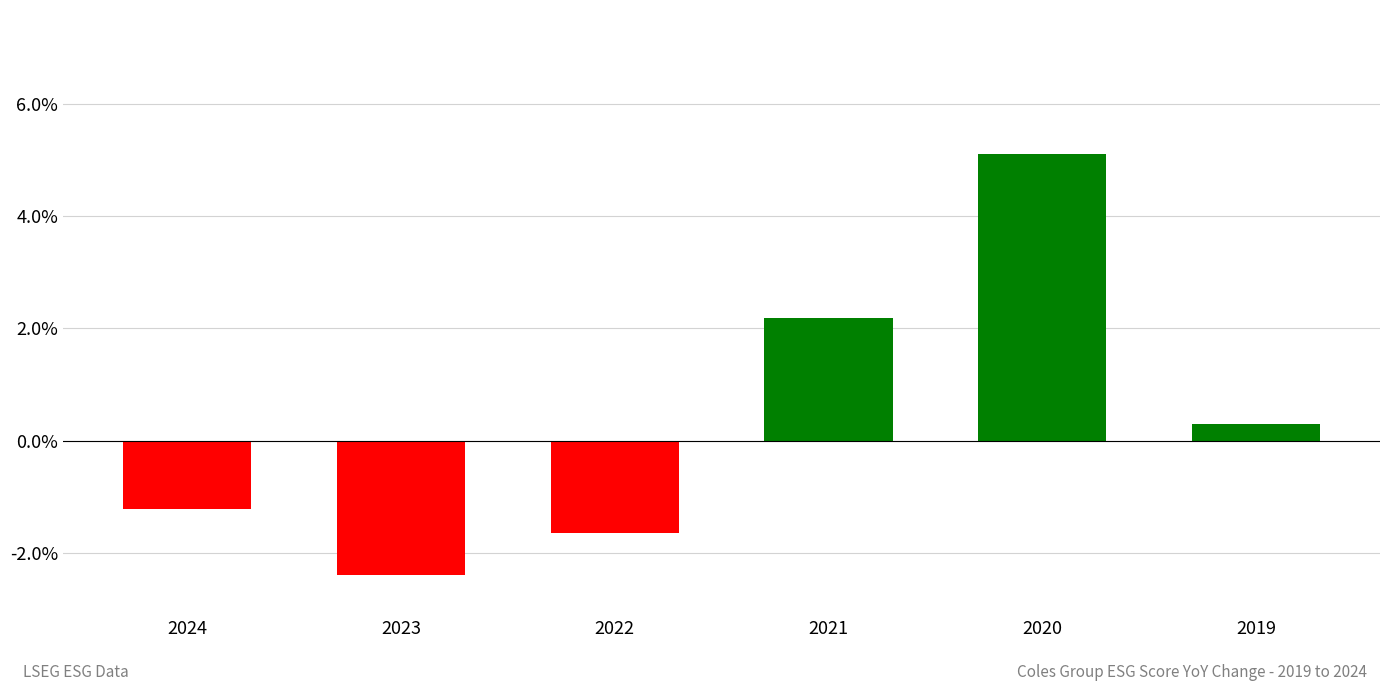

The value at 2021 is 3.8. True or false?

False